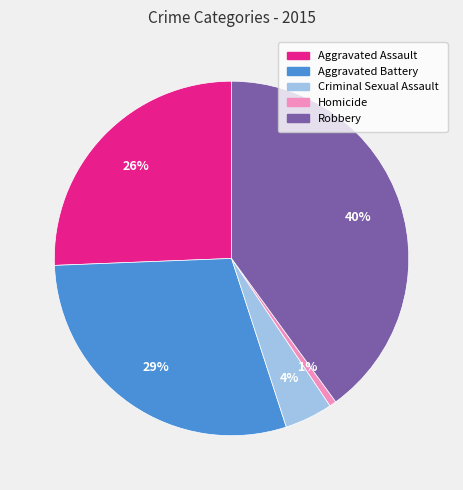

Which slice is the largest?

Robbery